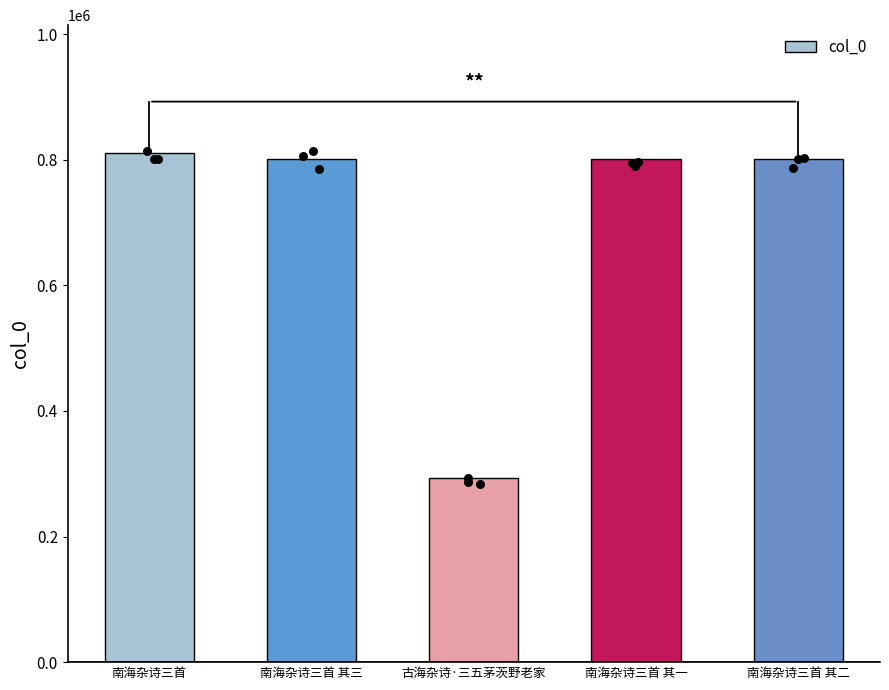

Approximately how many times larger is the value at 南海杂诗三首 其一 compared to 南海杂诗三首 其二?

1.0